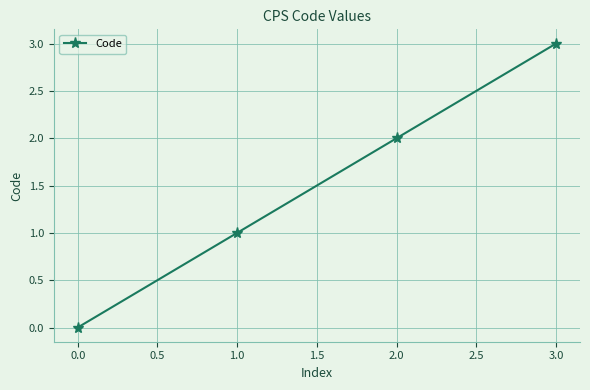

Between 3.0 and 2.0, which is larger?

3.0